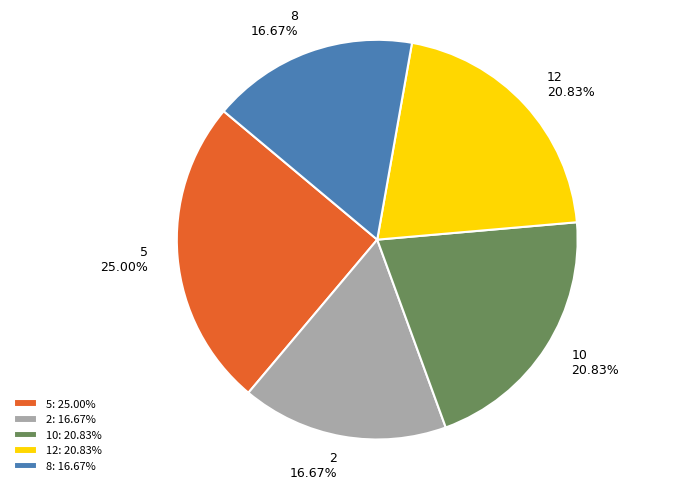

Is there a majority slice in this chart?

No